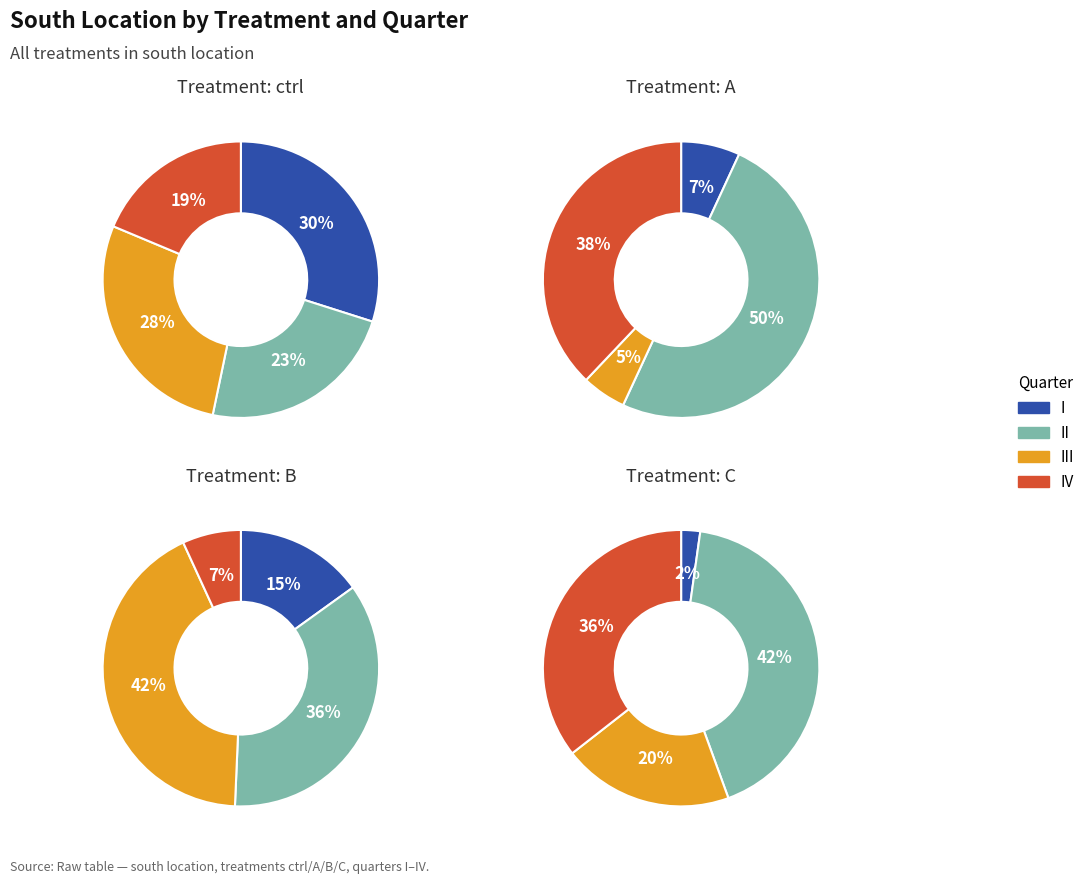

True or false: IV accounts for 7% of the total.

True